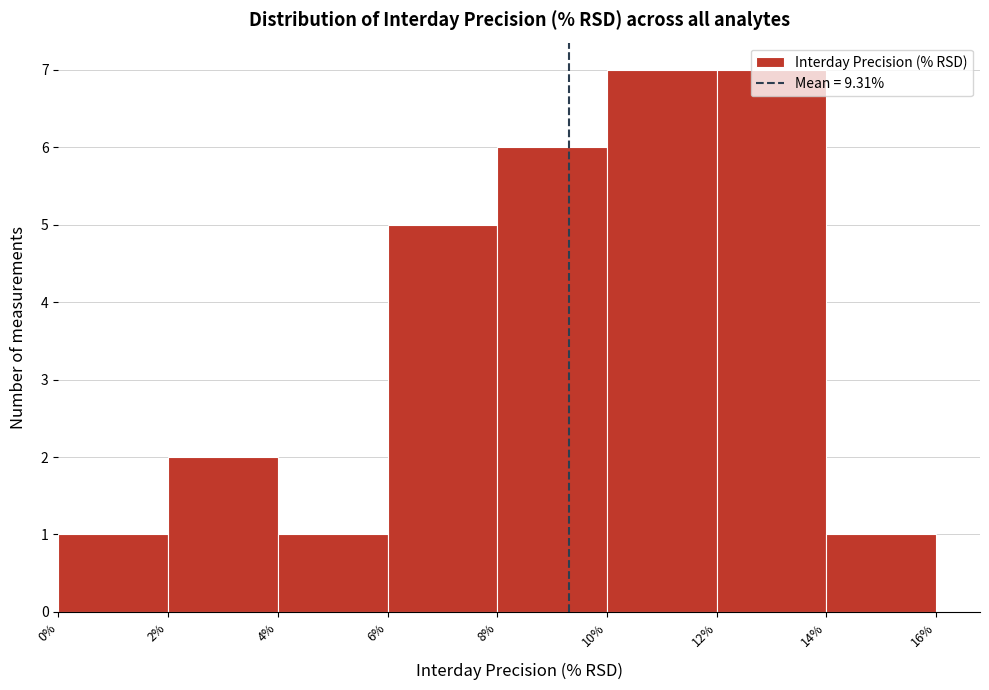

Reading left to right, transcribe this chart: for each bar, give the range it covers on the x-axis and its height. The values are not printed on the chart, so give them approximately, as read against the axis.

0% to 2%: 1
2% to 4%: 2
4% to 6%: 1
6% to 8%: 5
8% to 10%: 6
10% to 12%: 7
12% to 14%: 7
14% to 16%: 1